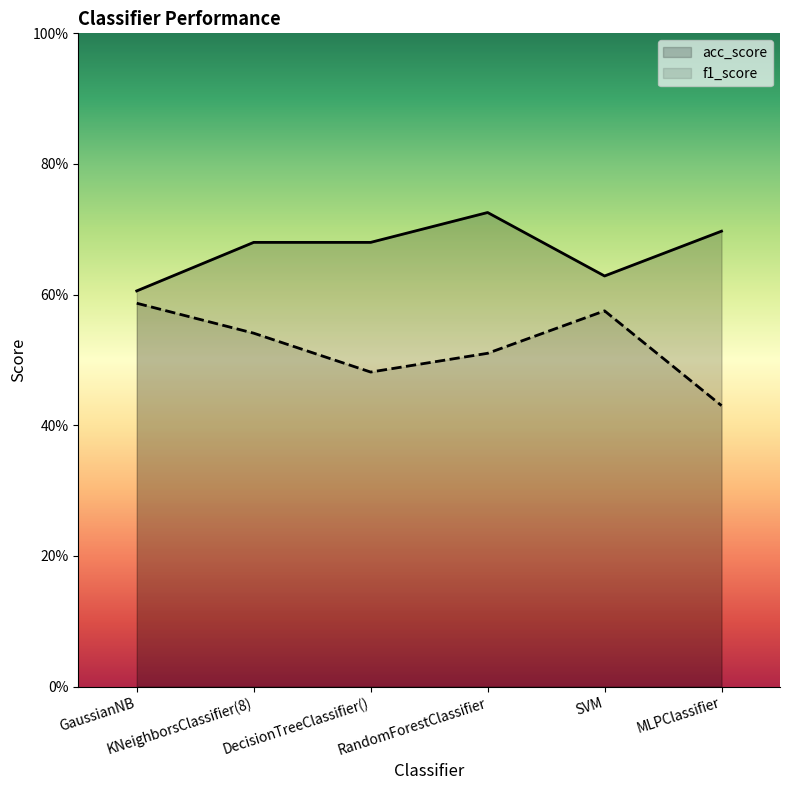

Reading left to right, list all the values displayed in this chart.

acc_score: GaussianNB=0.6	KNeighborsClassifier(8)=0.7	DecisionTreeClassifier()=0.7	RandomForestClassifier=0.7	SVM=0.6	MLPClassifier=0.7
f1_score: GaussianNB=0.6	KNeighborsClassifier(8)=0.5	DecisionTreeClassifier()=0.5	RandomForestClassifier=0.5	SVM=0.6	MLPClassifier=0.4